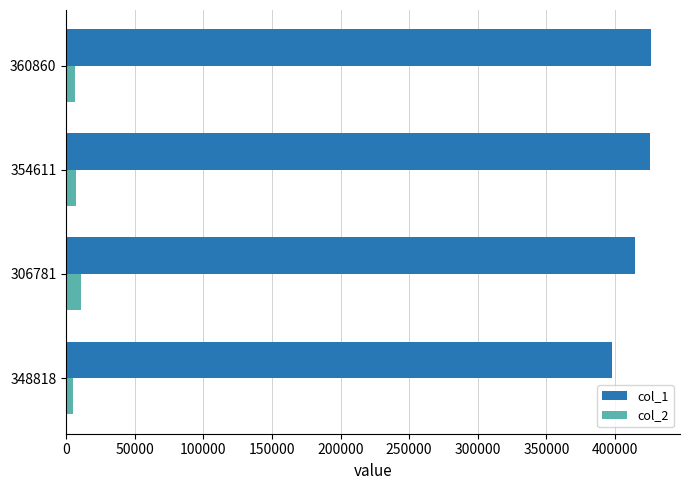

What is the average value of the col_2 series?

7313